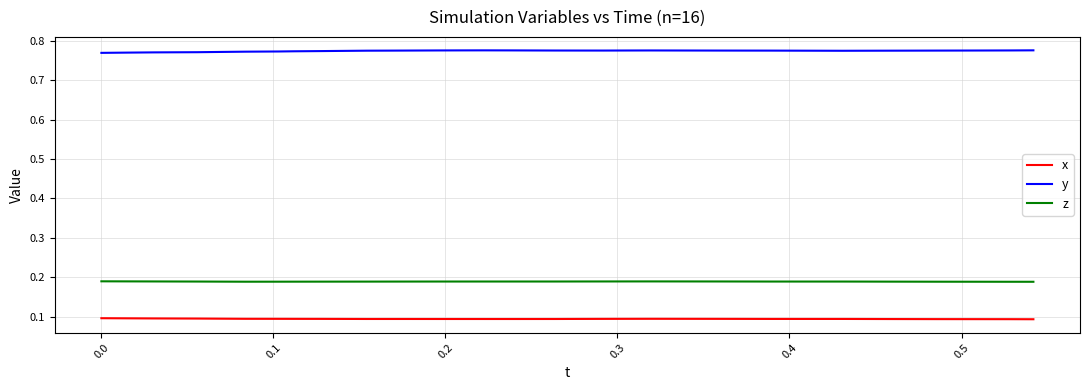

True or false: y and x intersect in this chart.

False